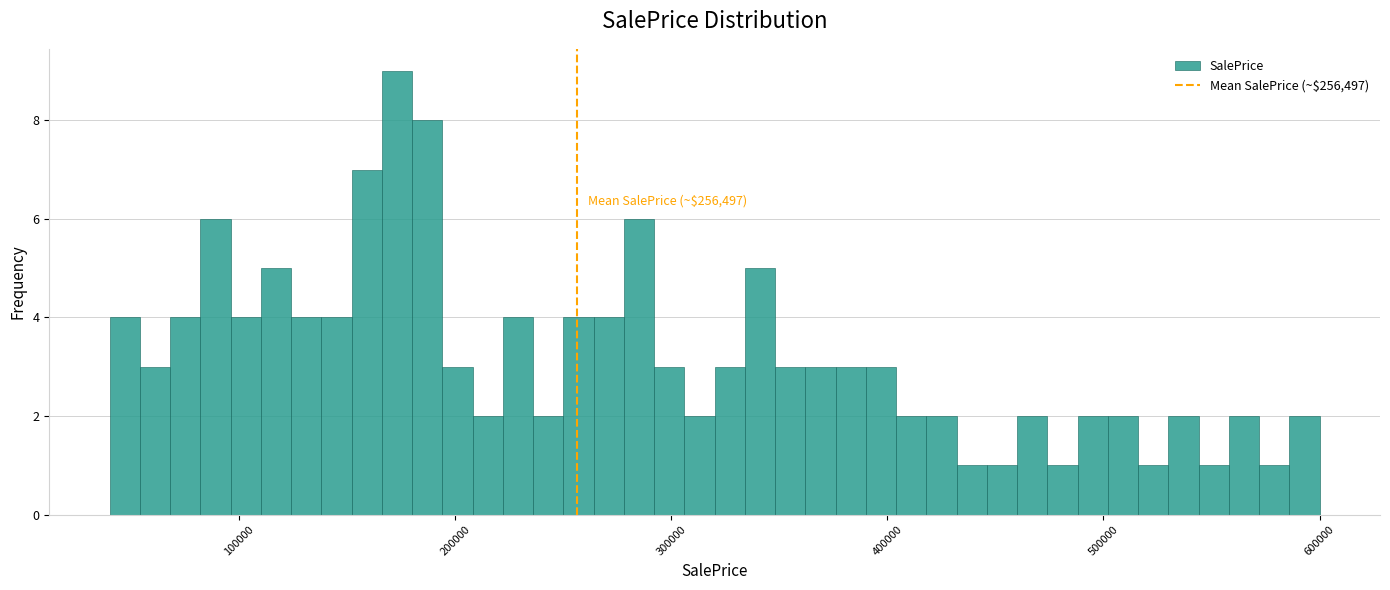

Around what value on the x-axis is the tallest bar? Give the approximate position of its centre, as read against the axis.

170000